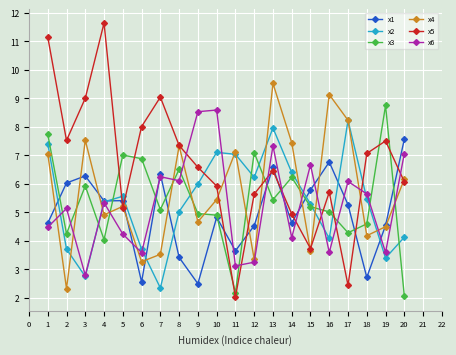

Which series ends up on top after the final intersection of x1 and x2?

x1